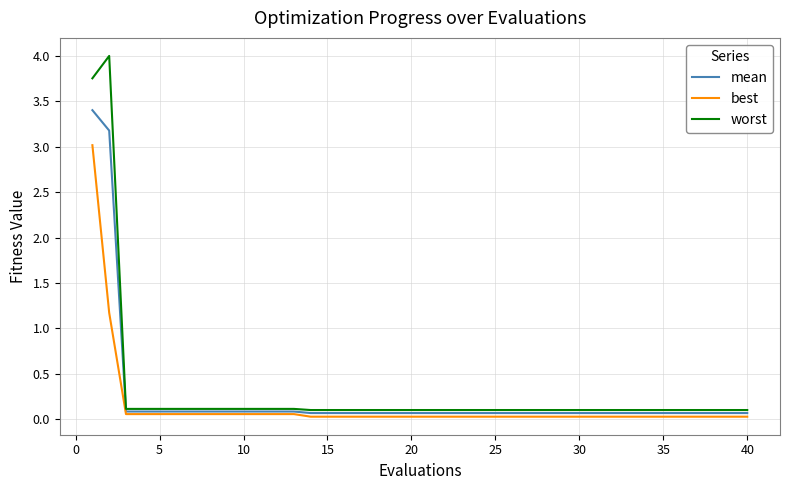

What is the maximum value for best?

3.0